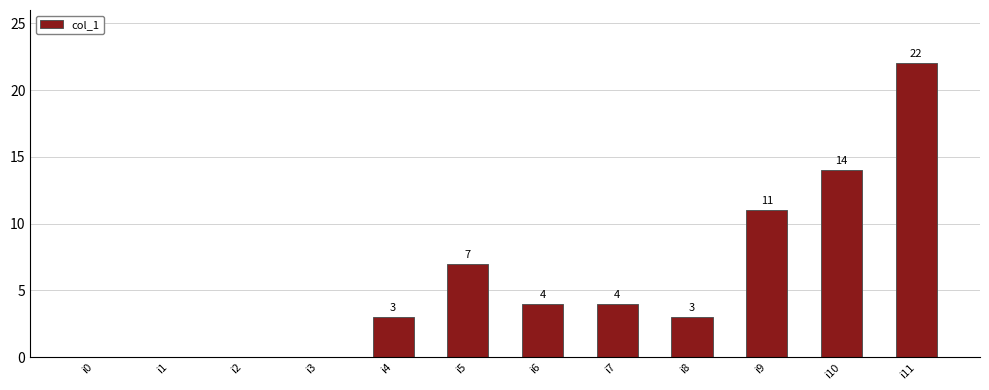

Between i2 and i11, which is larger?

i11